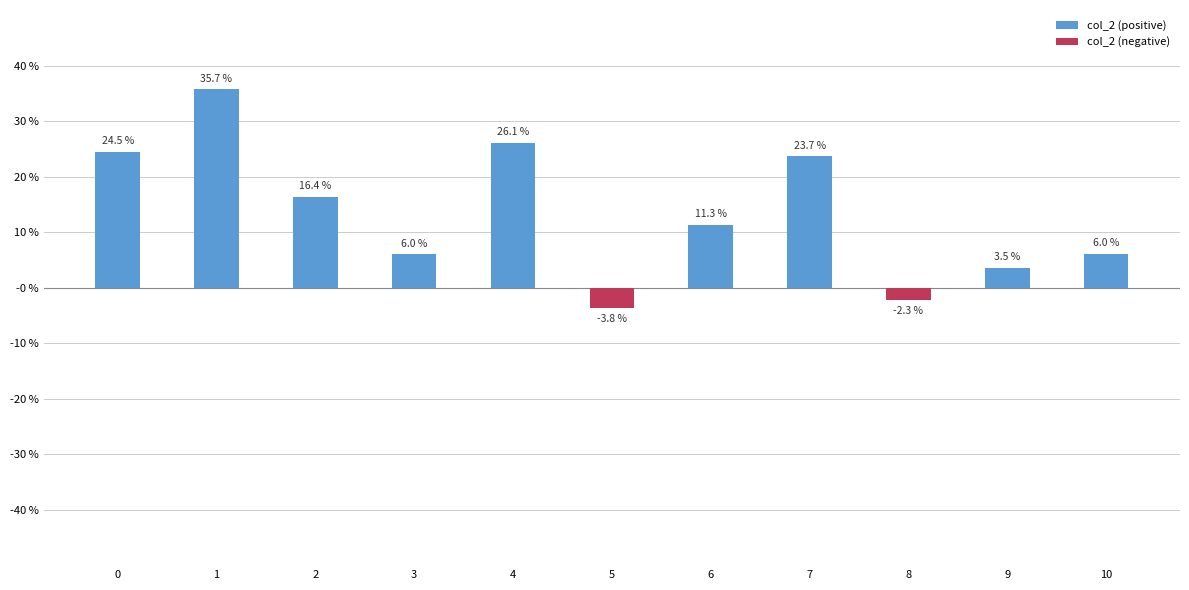

Which has a higher value, 3 or 1?

1